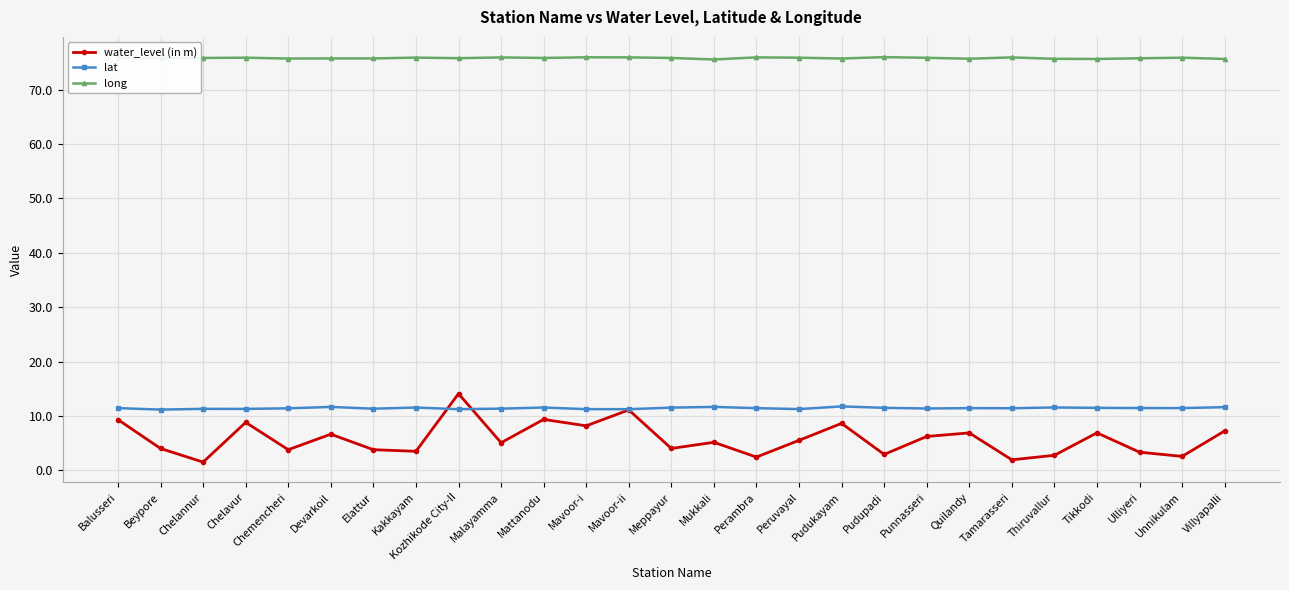

True or false: water_level (in m) has a value of 3.5 at Mavoor-ii.

False